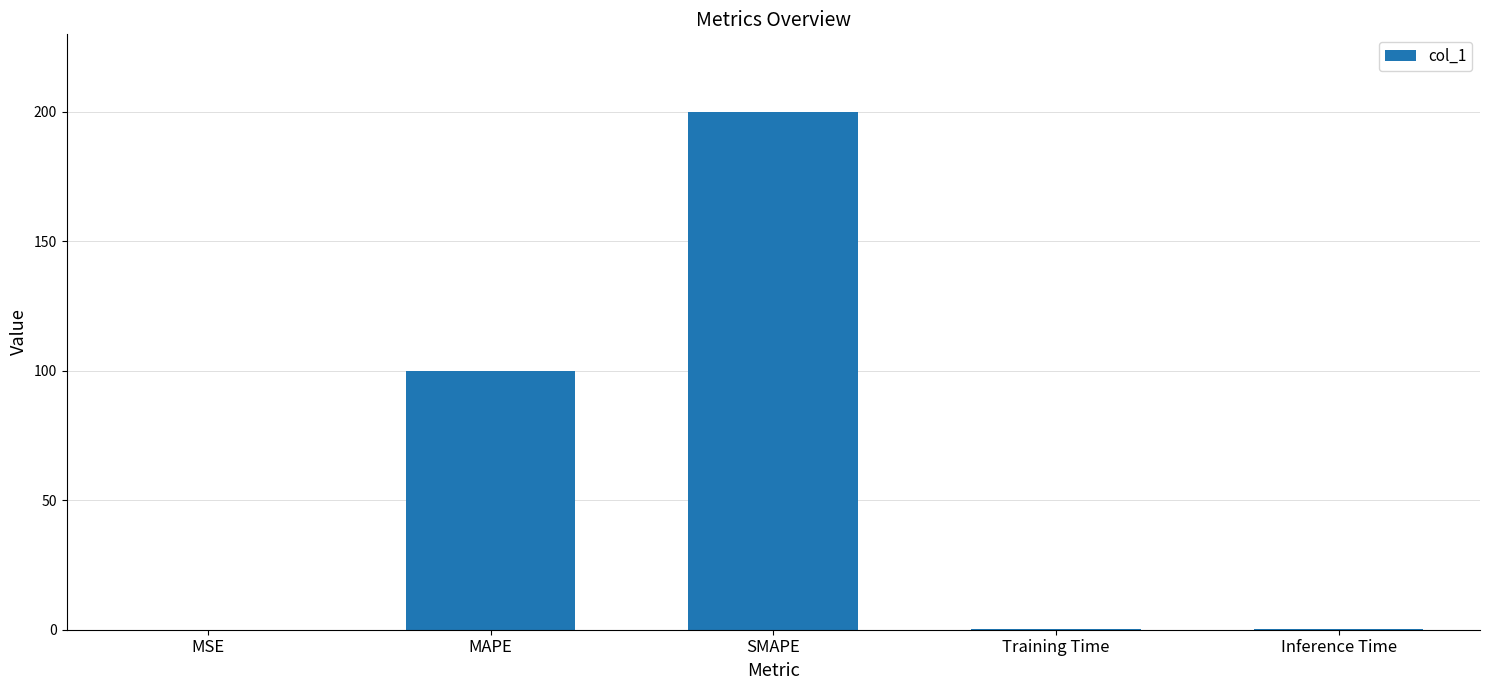

Which label corresponds to the largest value in the chart?

SMAPE